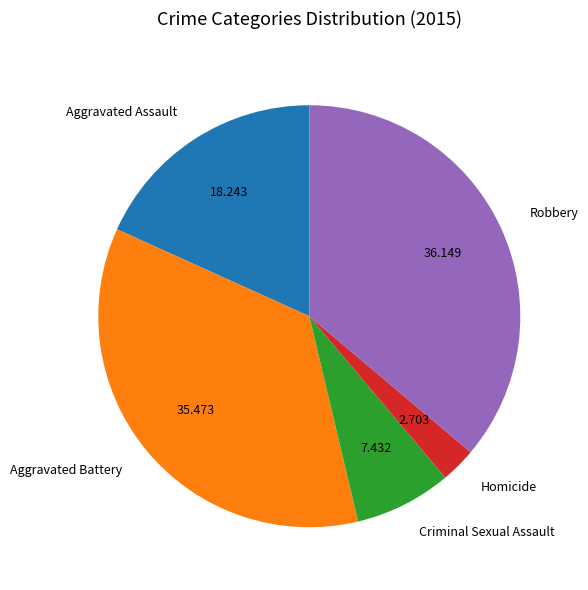

Is it true that Aggravated Battery is 21% of the pie?

False